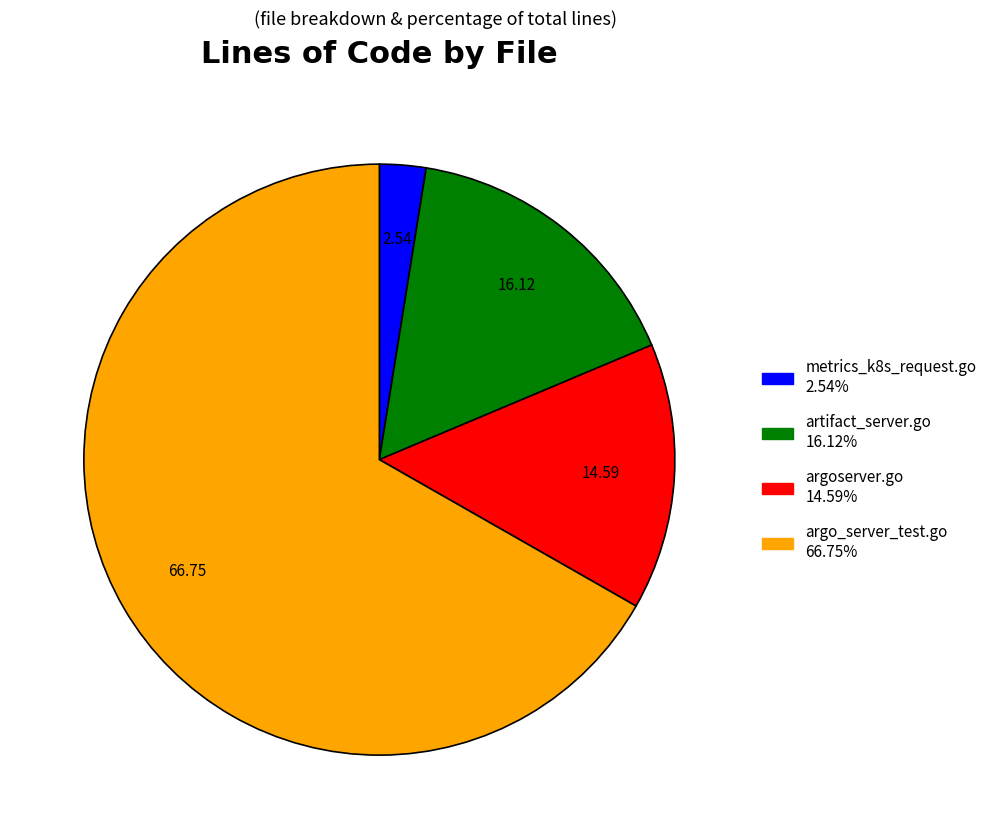

Rank the categories by value from highest to lowest.

argo_server_test.go, artifact_server.go, argoserver.go, metrics_k8s_request.go